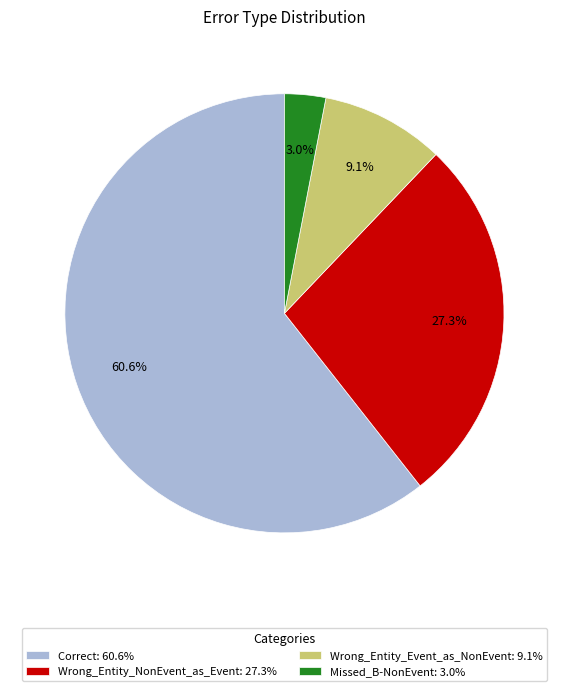

What percentage is the Wrong_Entity_NonEvent_as_Event slice, to the nearest percent?

27%